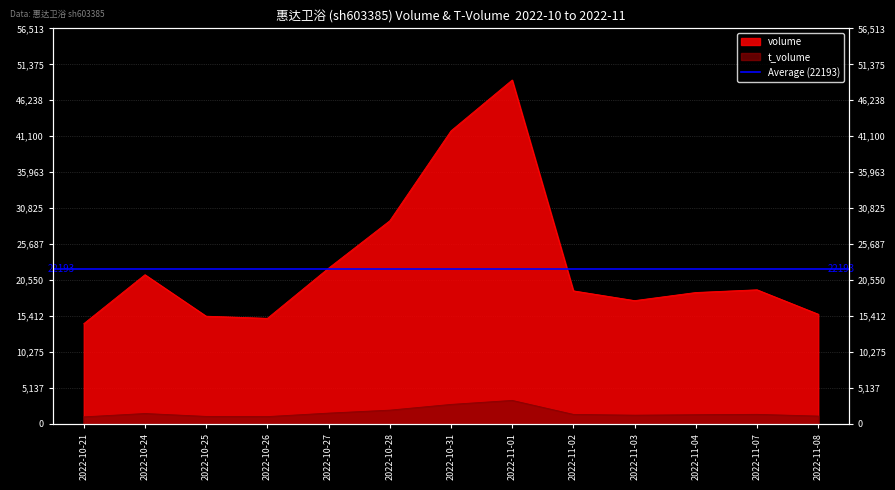

What is the spread (max minus min) of values at 2022-10-28?

27063